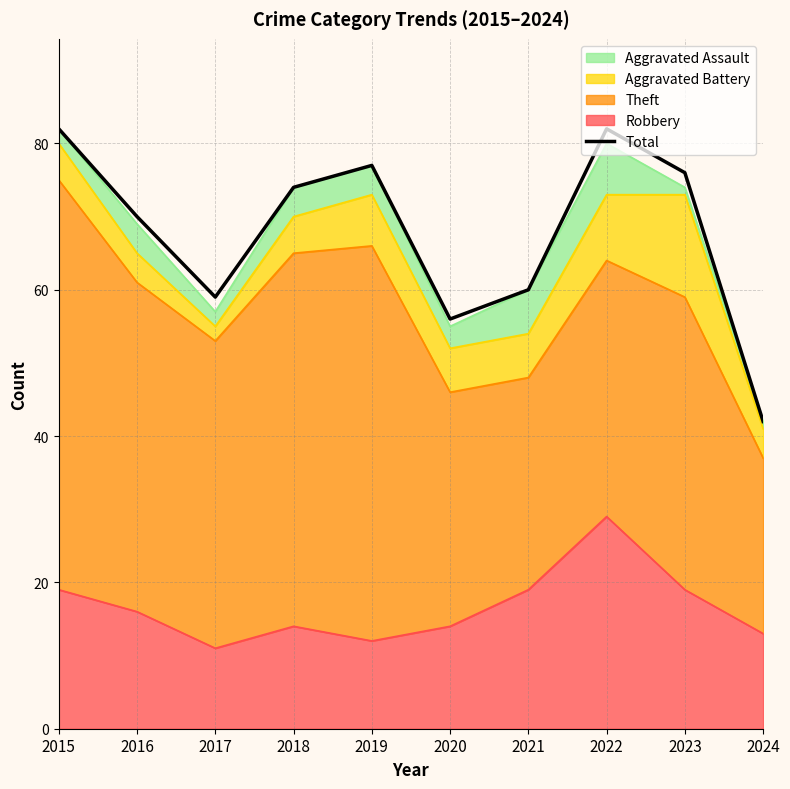

Approximately how many times larger is the value at 2017 compared to 2022?

0.7